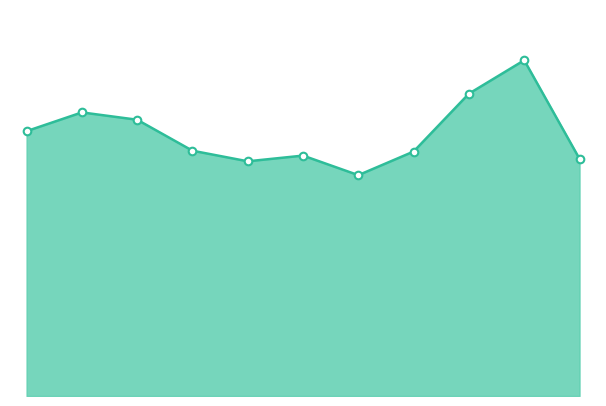

At how many categories does at least one series exceed 282?

10